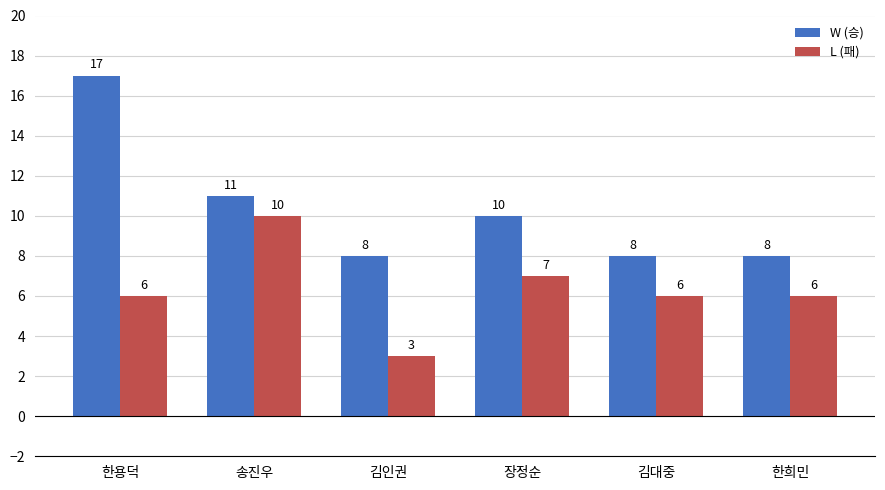

Where is W (승) nearest to the value 12?

송진우